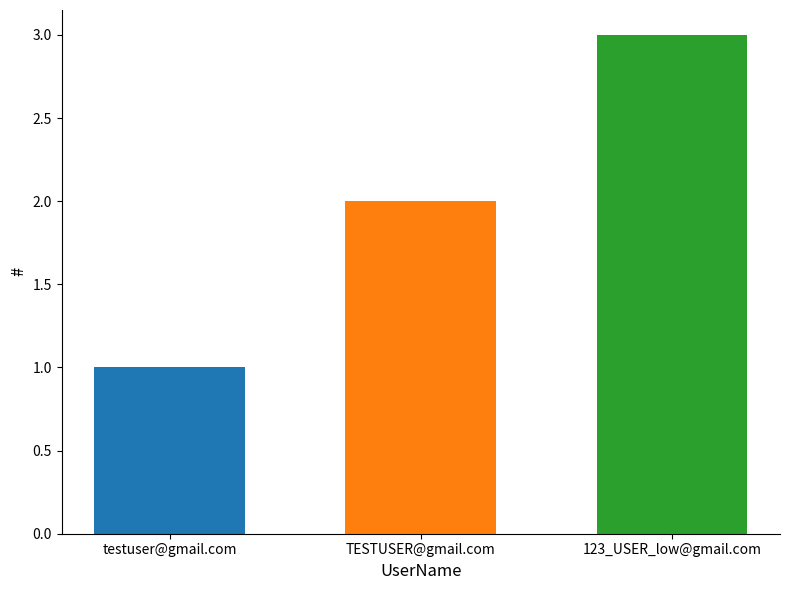

What is the difference between the values at testuser@gmail.com and 123_USER_low@gmail.com?

2